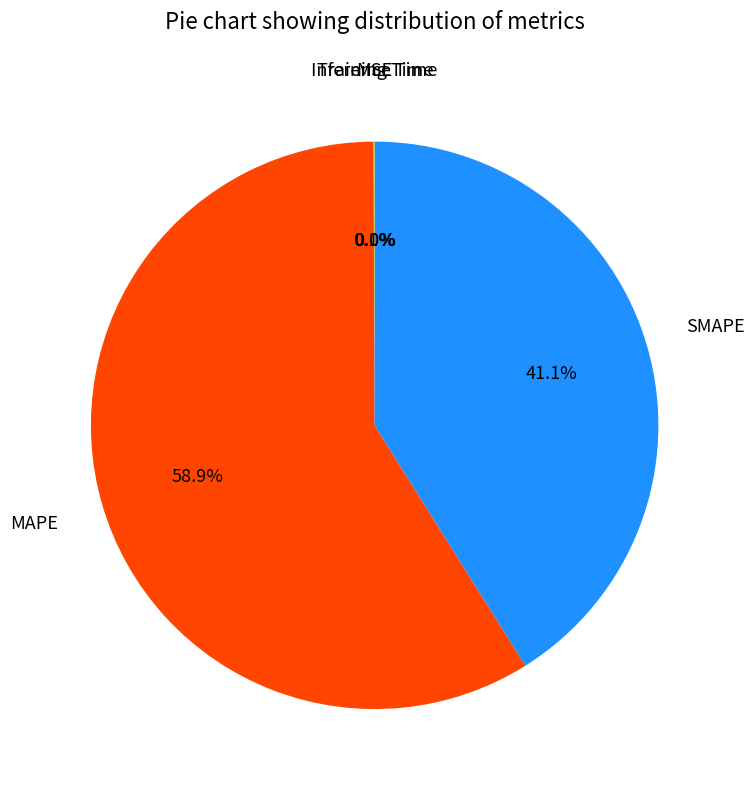

Is there a majority slice in this chart?

Yes